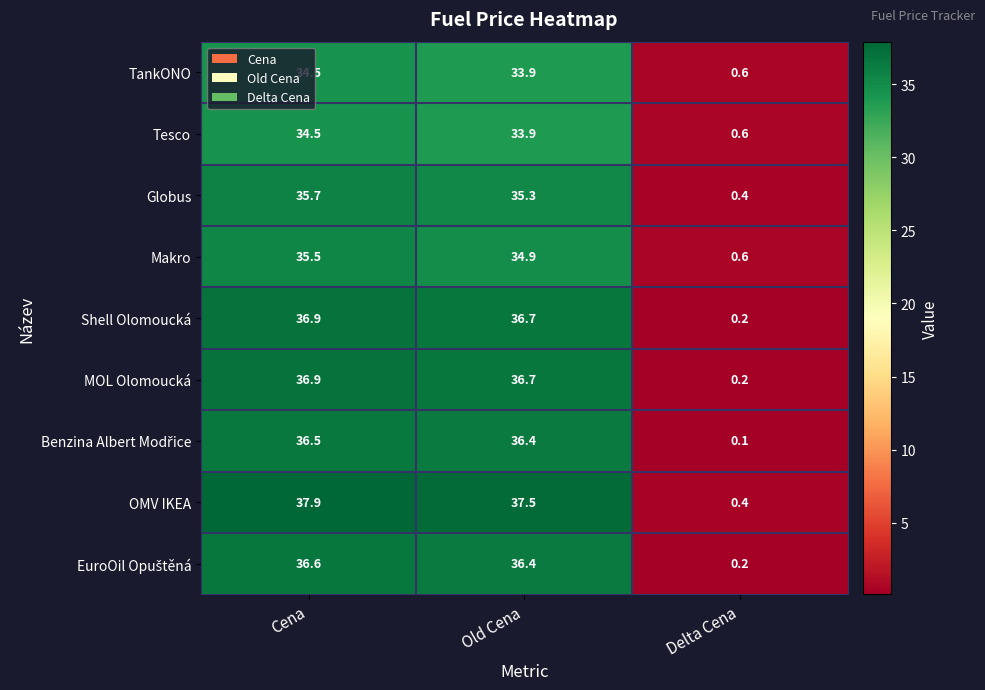

At which label does Makro first exceed 34?

Cena